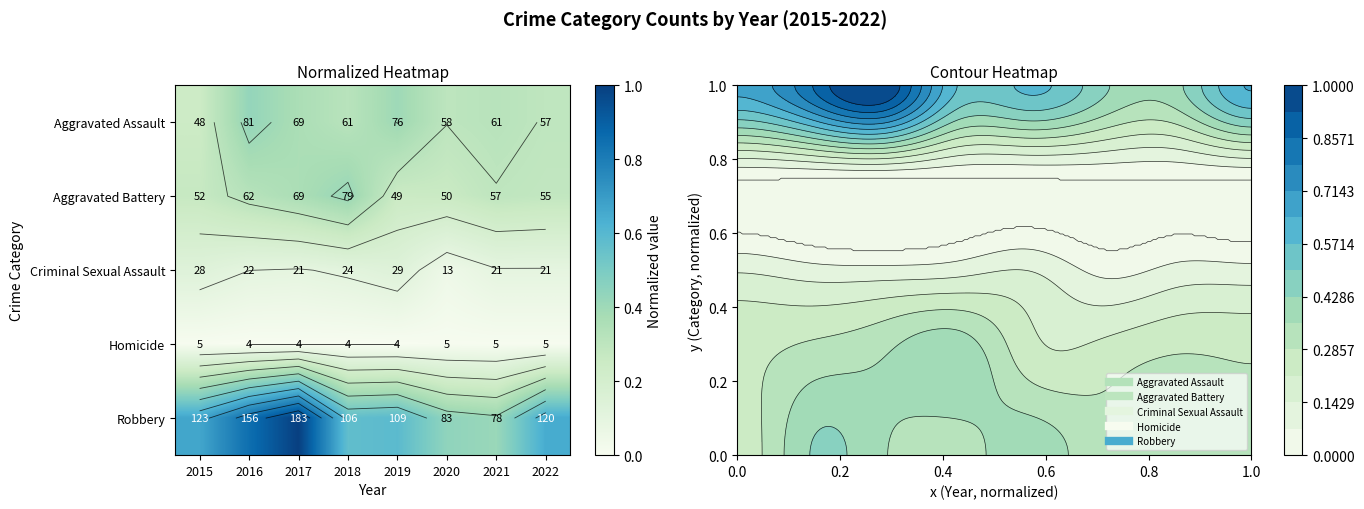

List the series in order of their peak value, lowest first.

Homicide, Criminal Sexual Assault, Aggravated Battery, Aggravated Assault, Robbery